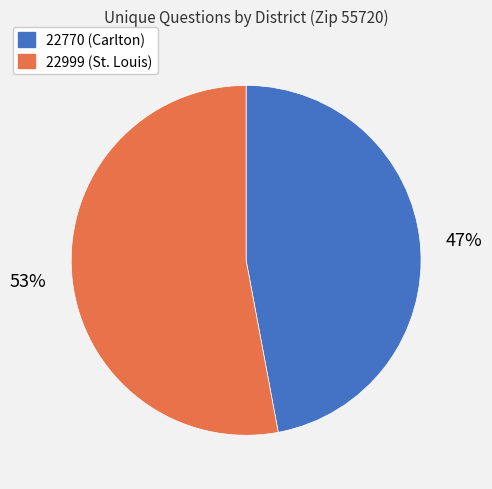

Which category has the biggest portion of the pie?

22999 (St. Louis)